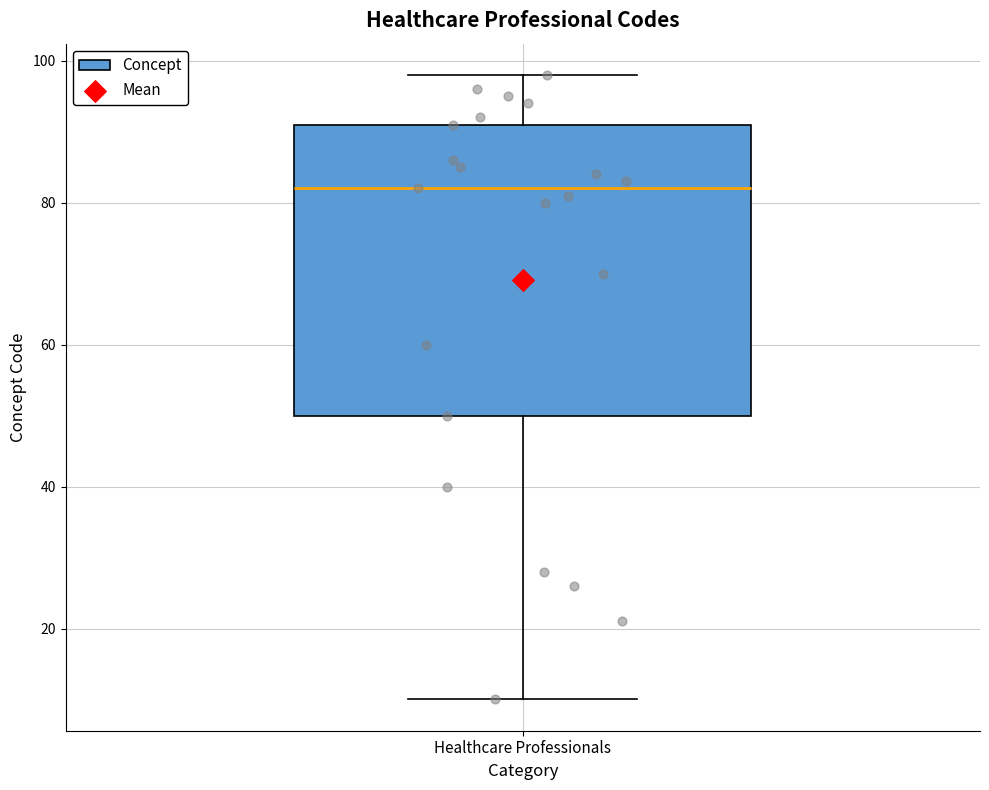

Where does the upper whisker of the box for Healthcare Professionals end on the y-axis? The values are not printed on the chart, so give them approximately, as read against the axis.

98